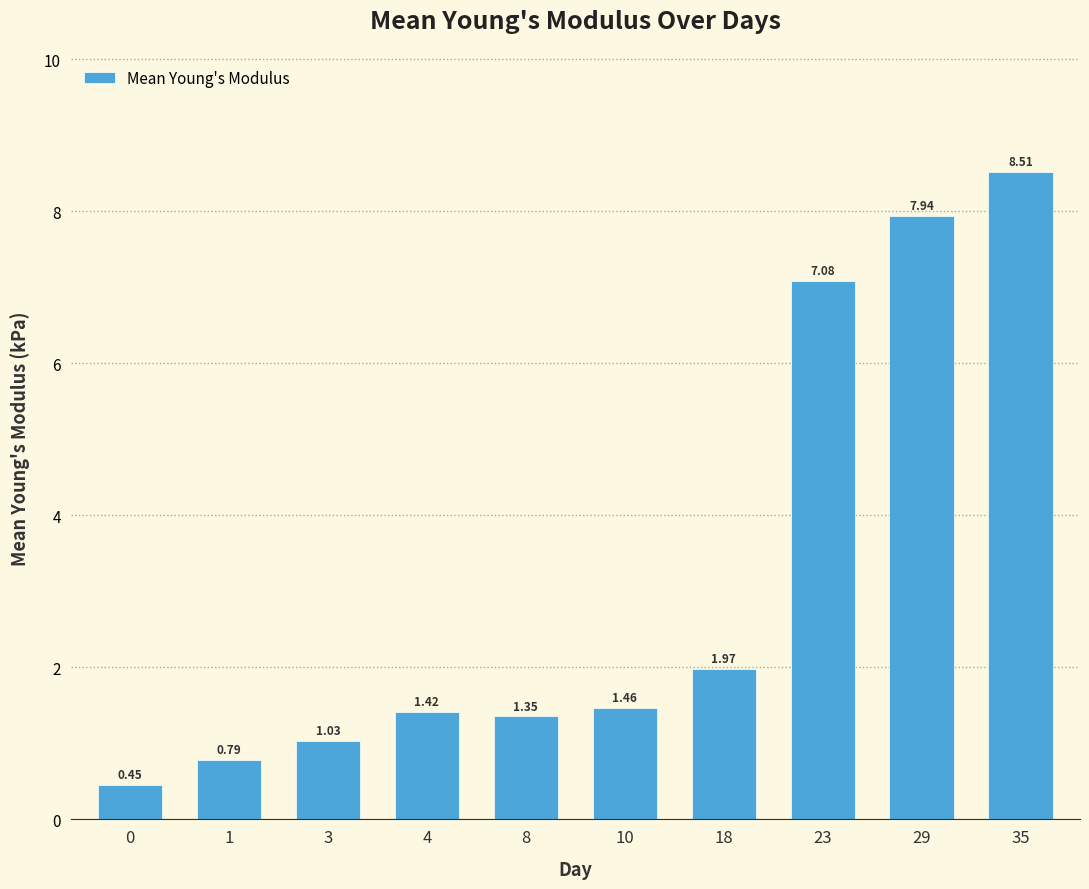

What is the difference between the maximum and second lowest values?

7.7